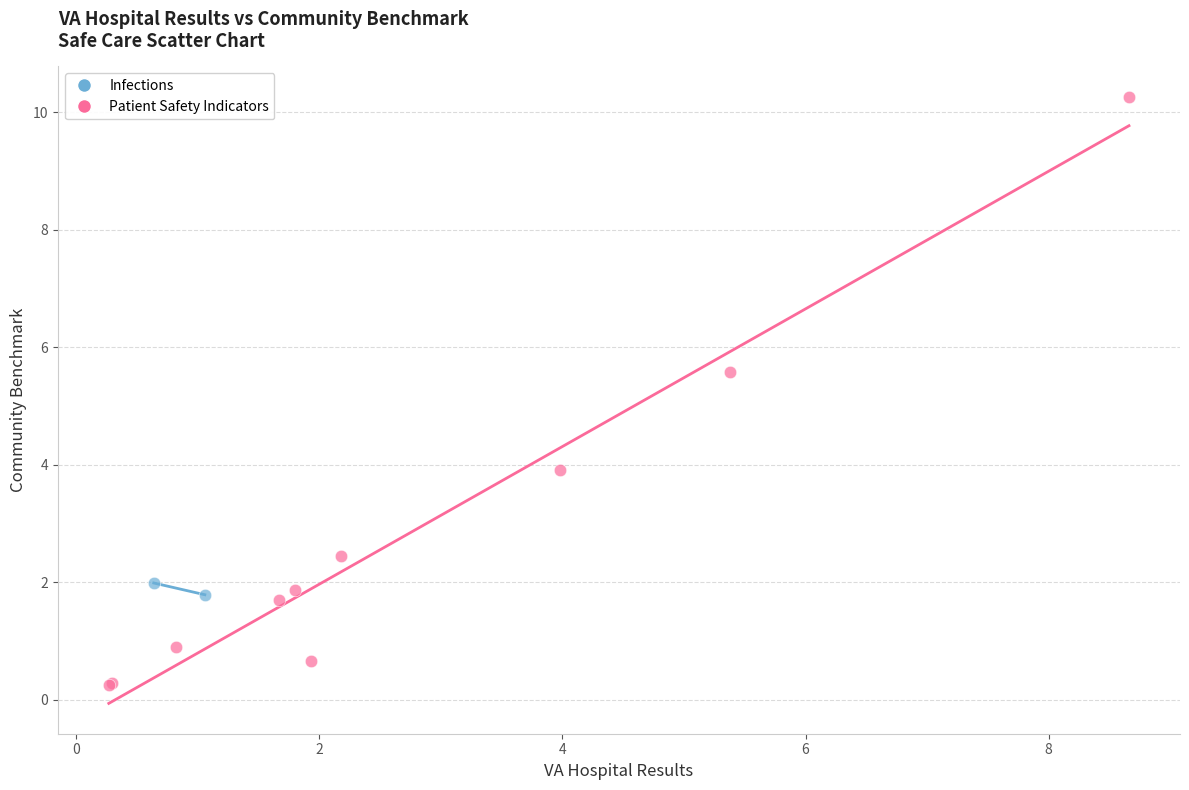

What are all the series names shown in the legend?

Infections, Patient Safety Indicators